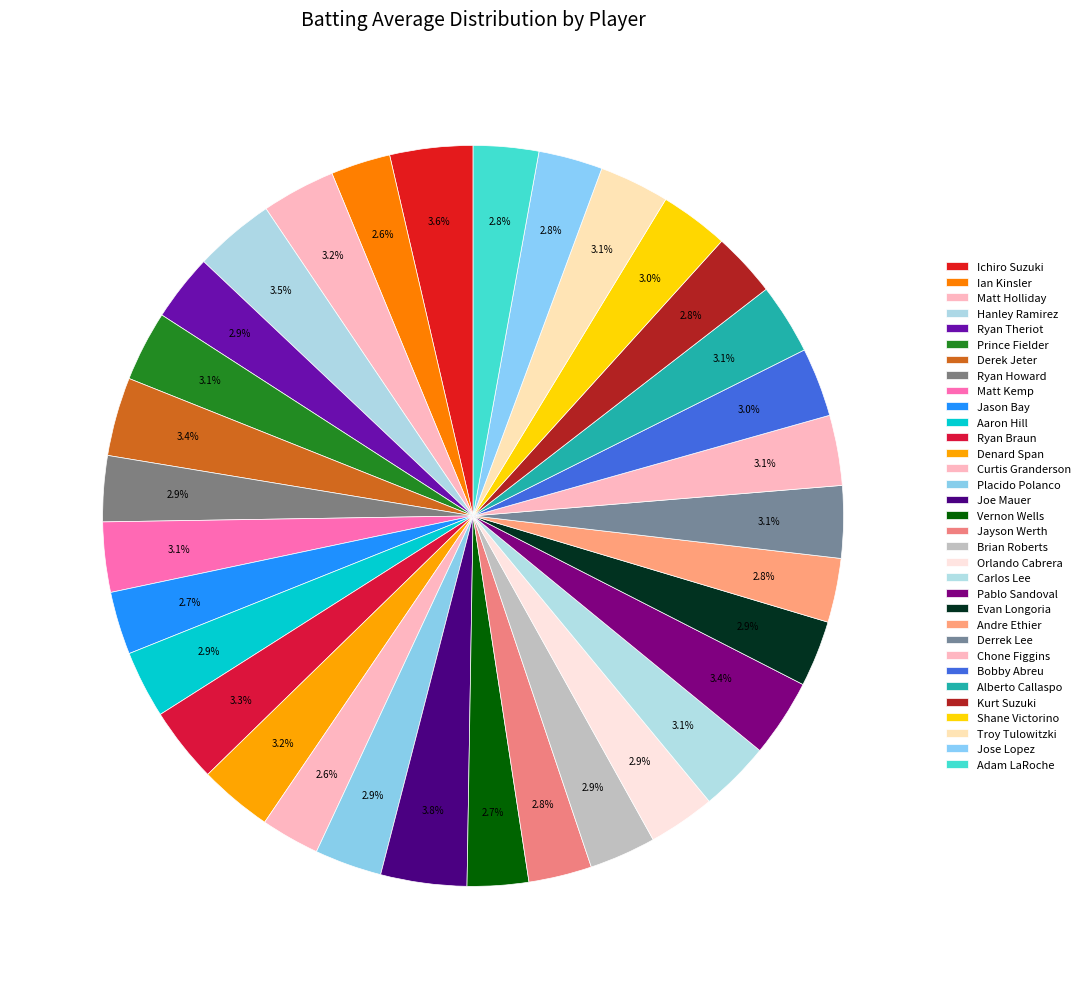

How many slices are in this pie chart?

33